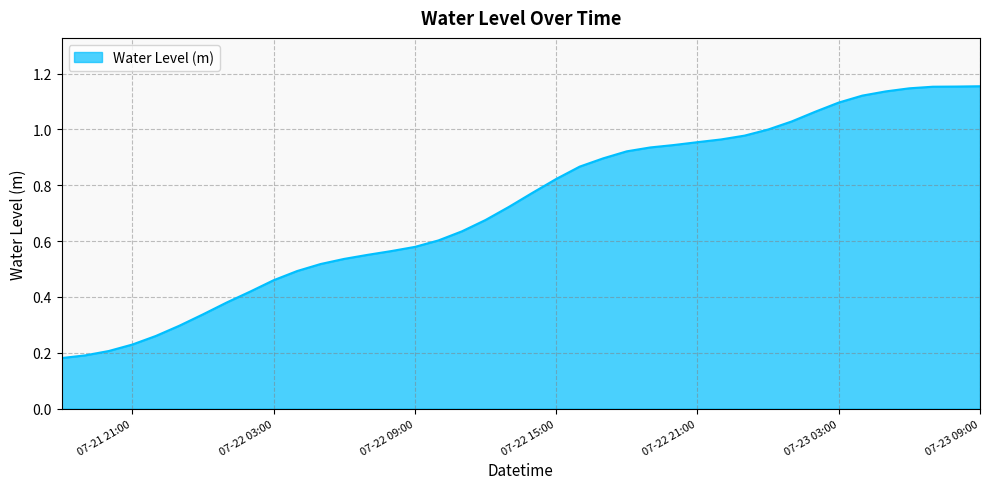

What is the average value?

0.7